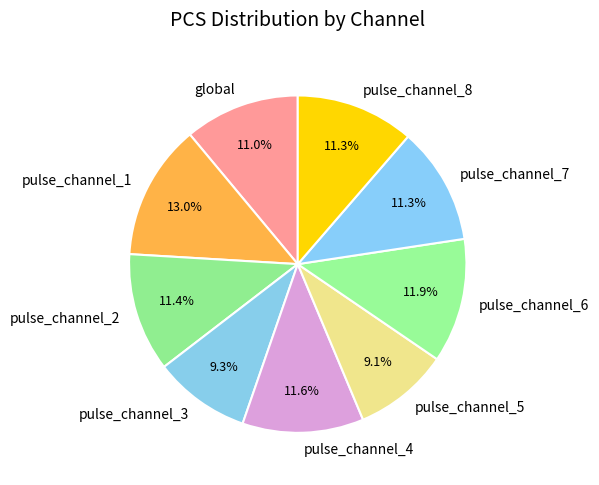

What portion of the pie excludes pulse_channel_1?

87.0%